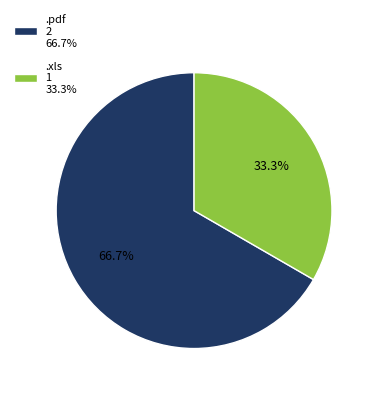

Which slice represents more than half of the pie?

.pdf